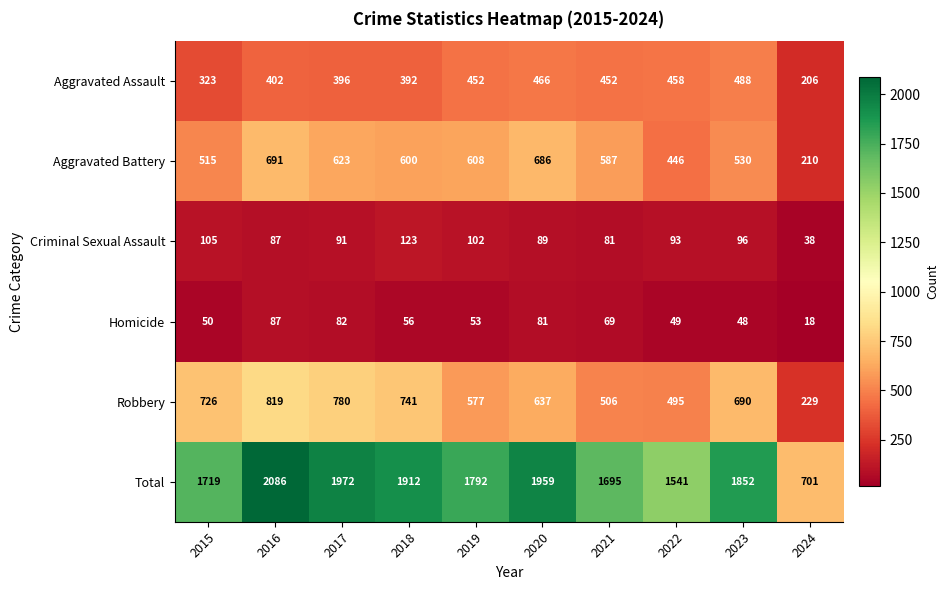

At how many categories does at least one series exceed 1302?

9